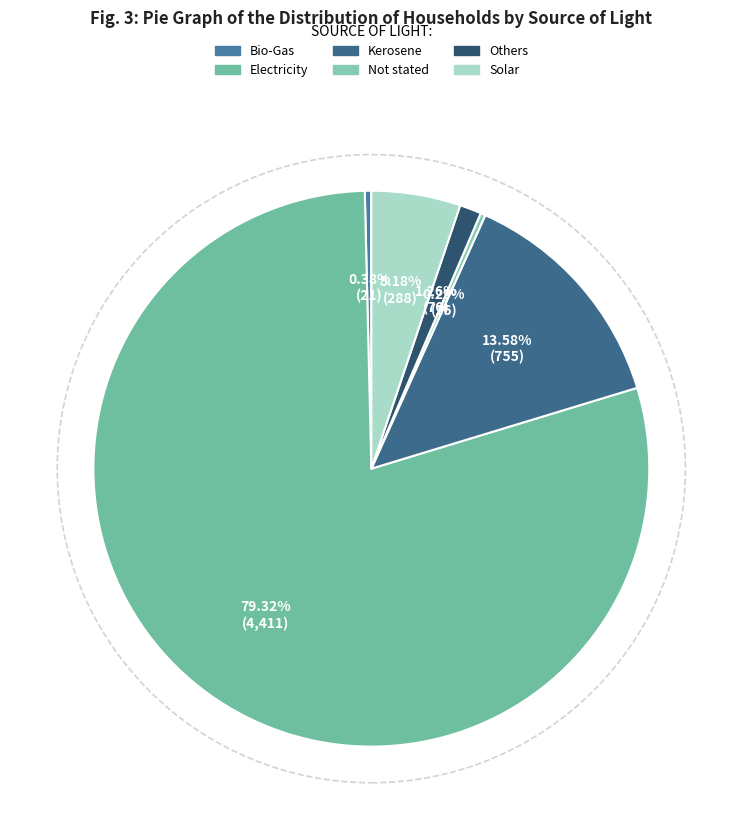

To the nearest percent, what is the combined percentage of Solar and Kerosene?

19%